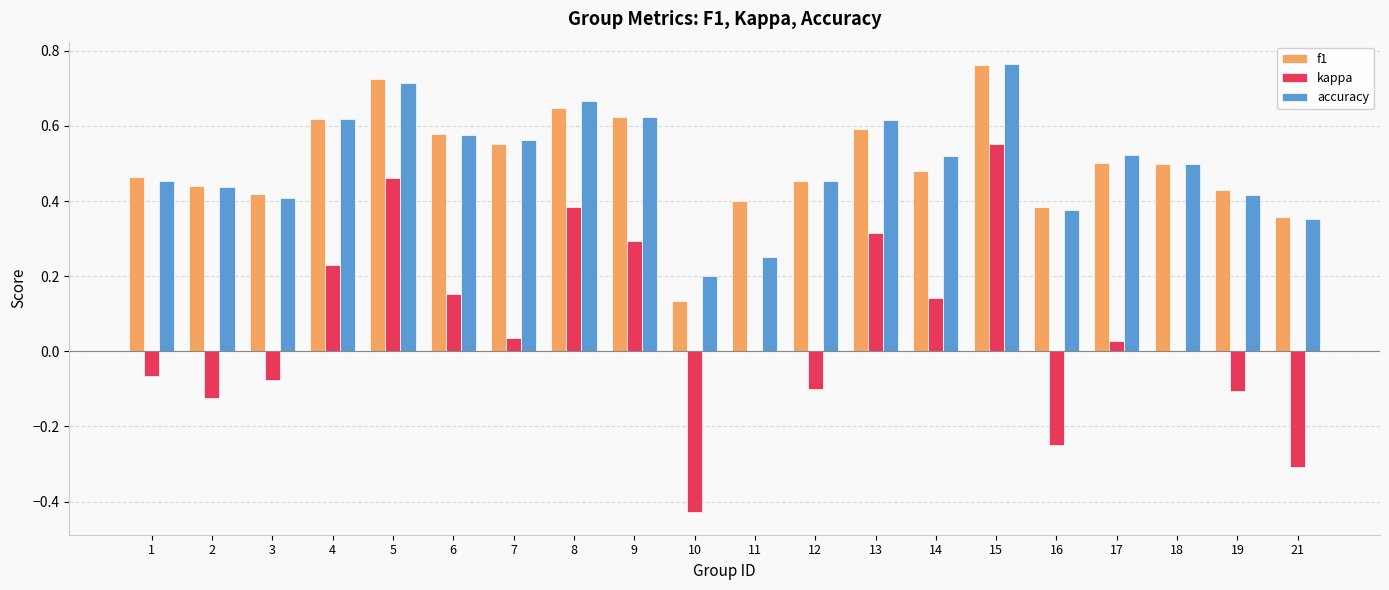

What is the sum of all accuracy values?

10.0